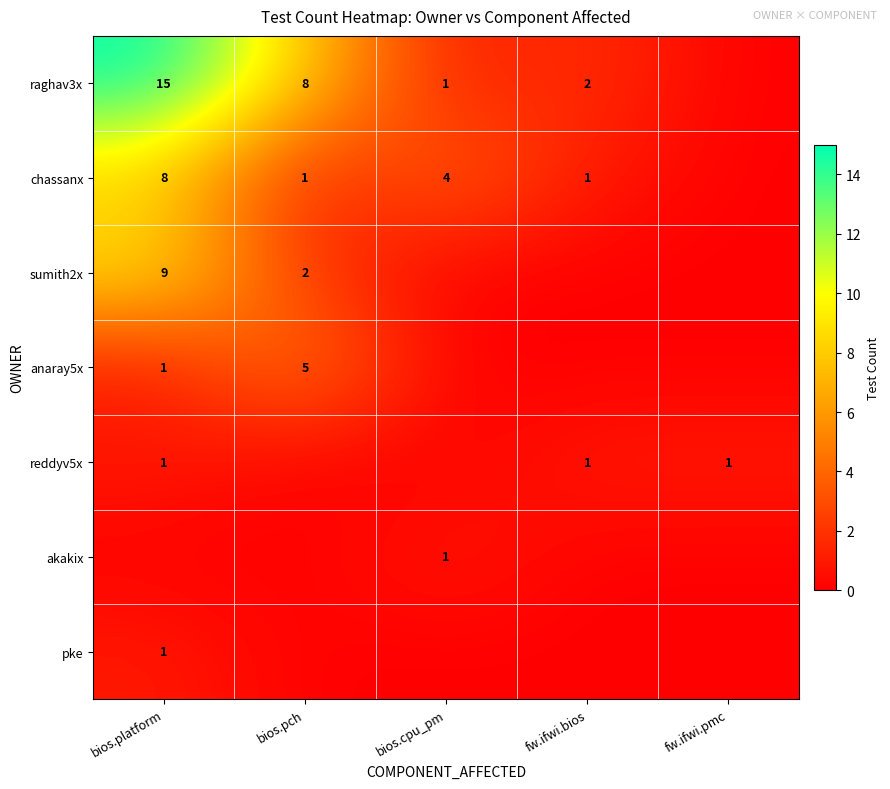

Between bios.pch and fw.ifwi.pmc, which is larger?

bios.pch